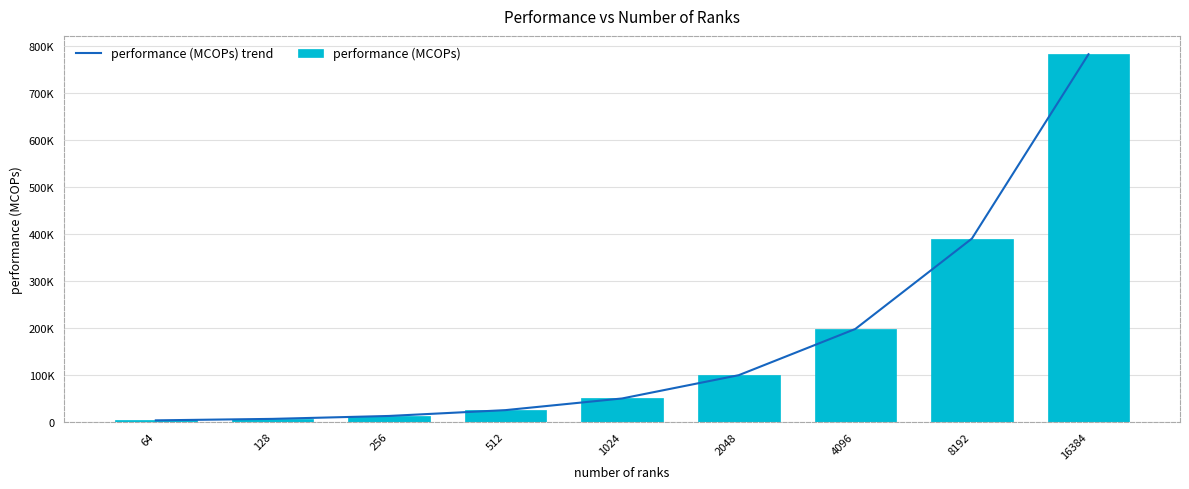

Is the value of performance (MCOPs) at 8192 greater than the value of performance (MCOPs) trend at 2048?

Yes